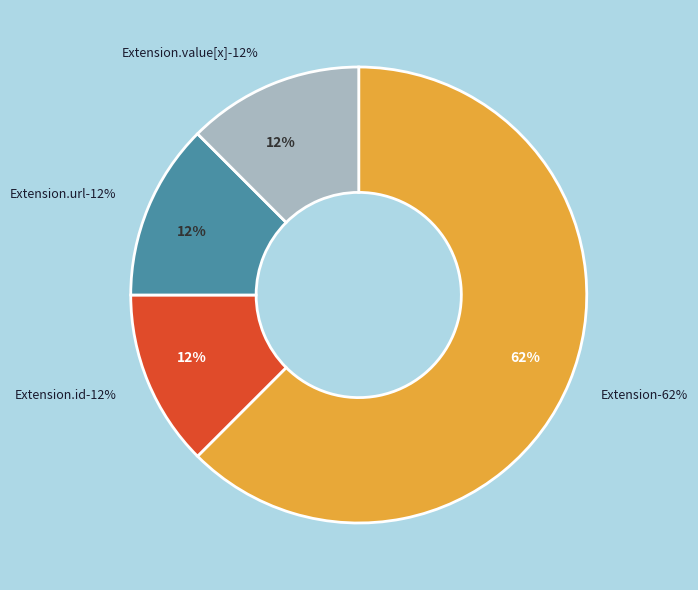

Count the number of slices in the pie.

5